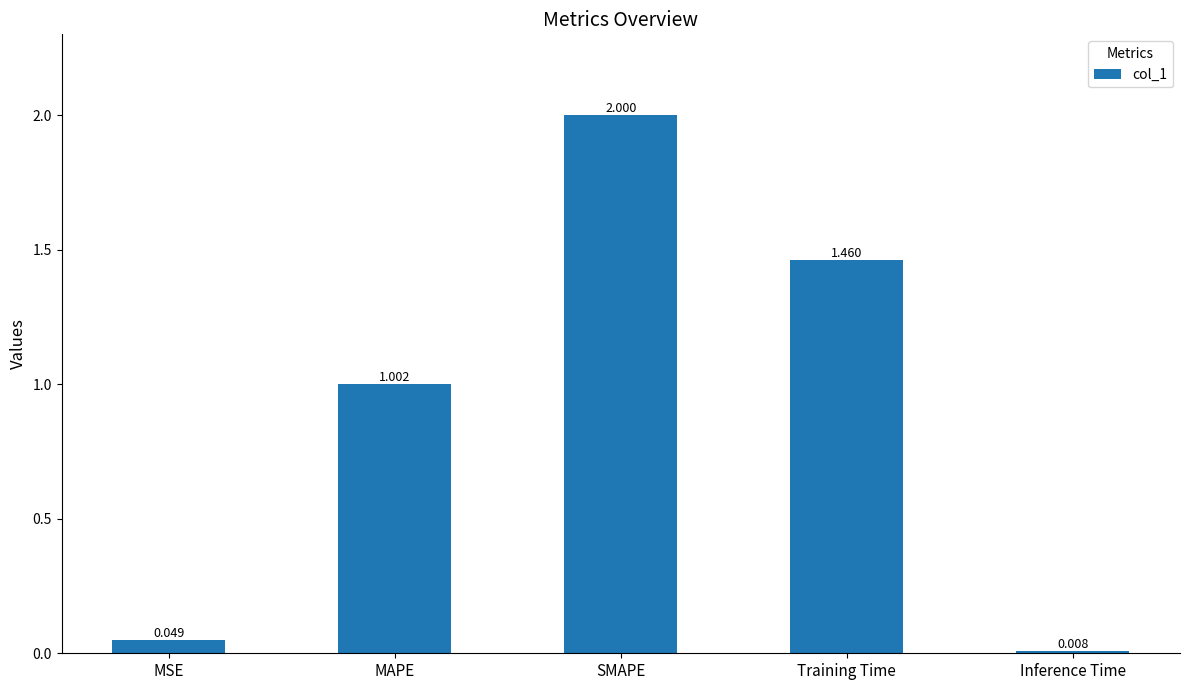

Where is the data nearest to the value 1?

MAPE